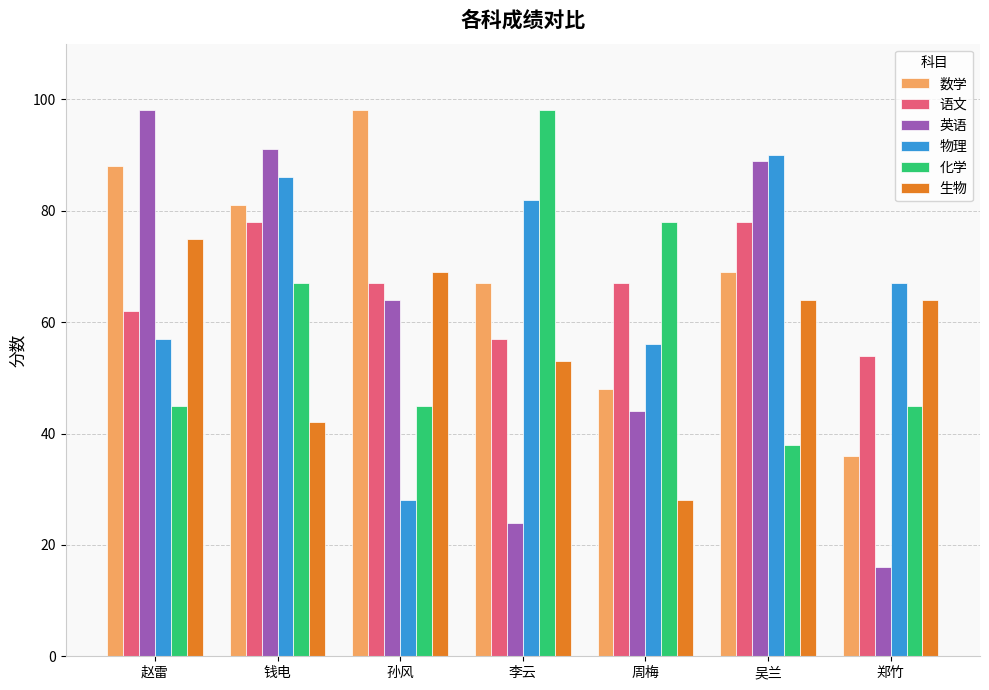

How many bars are there in total?

42